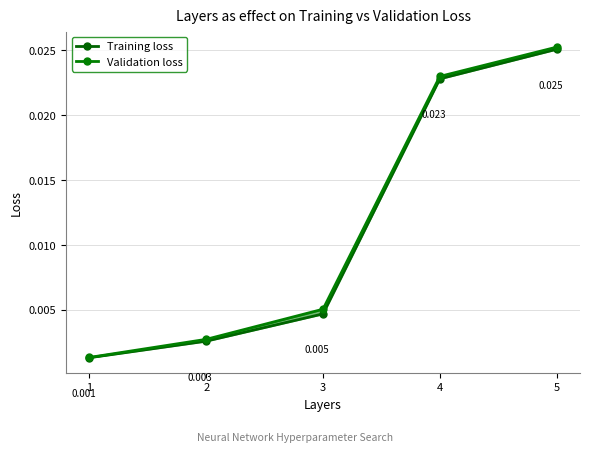

Is this an area chart (filled region under the line)?

No